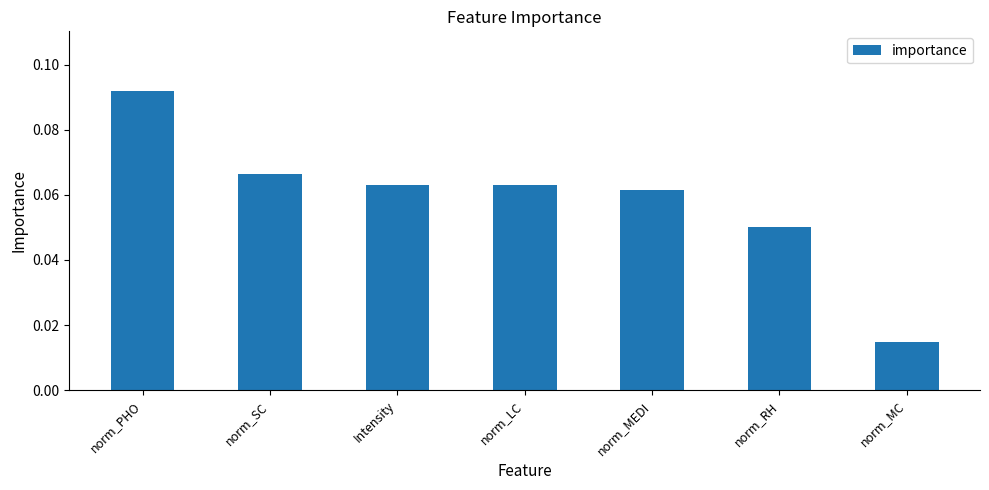

The value at norm_MEDI is 0.0. True or false?

False